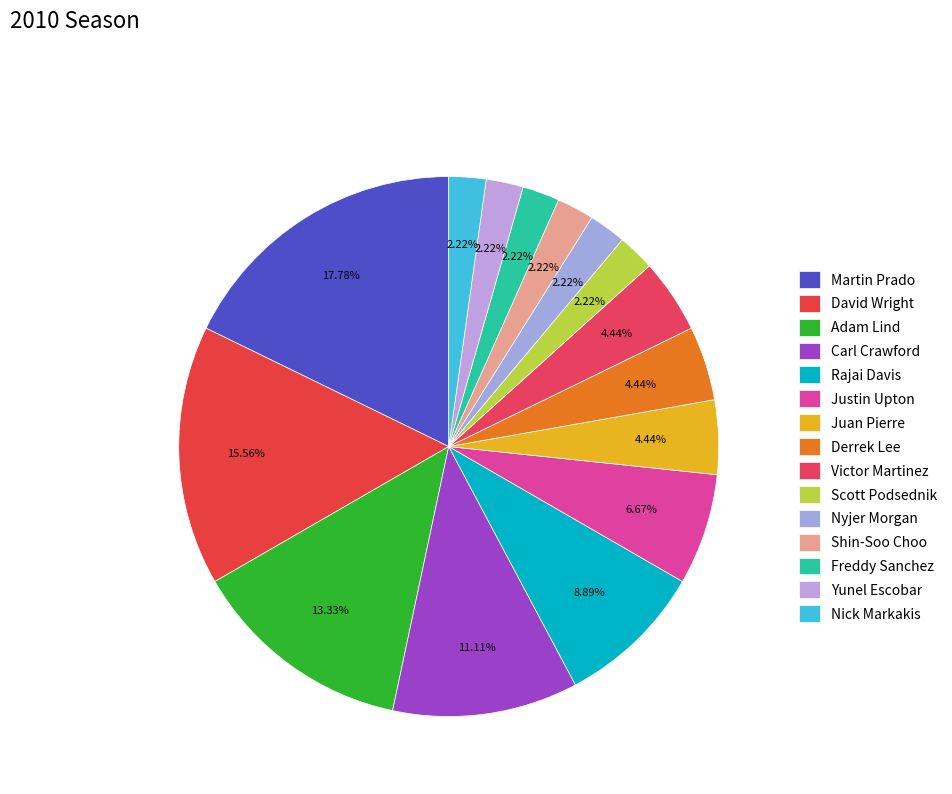

What is the total percentage of Juan Pierre and Victor Martinez?

8.9%